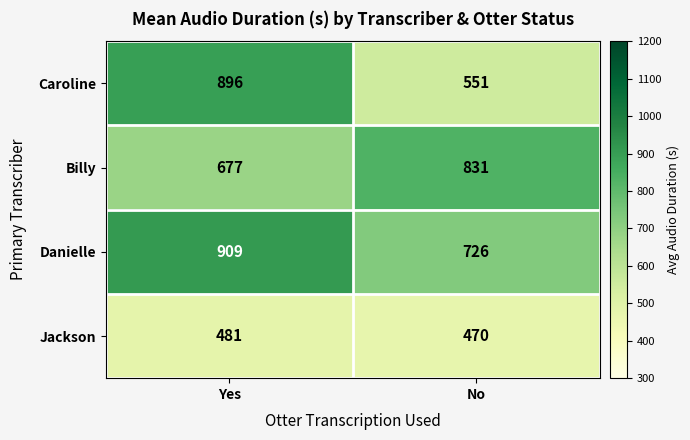

Which series changed the most between Yes and No?

Caroline